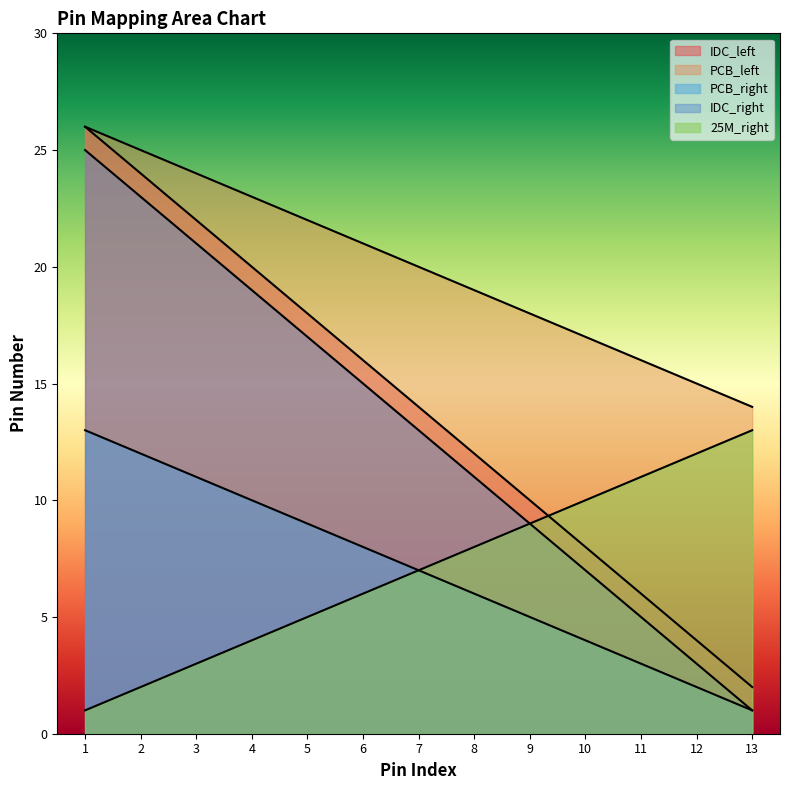

Reading right to left, what are all the values shown in this chart?

IDC_left: 2	4	6	8	10	12	14	16	18	20	22	24	26
PCB_left: 14	15	16	17	18	19	20	21	22	23	24	25	26
PCB_right: 1	2	3	4	5	6	7	8	9	10	11	12	13
IDC_right: 1	3	5	7	9	11	13	15	17	19	21	23	25
25M_right: 13	12	11	10	9	8	7	6	5	4	3	2	1